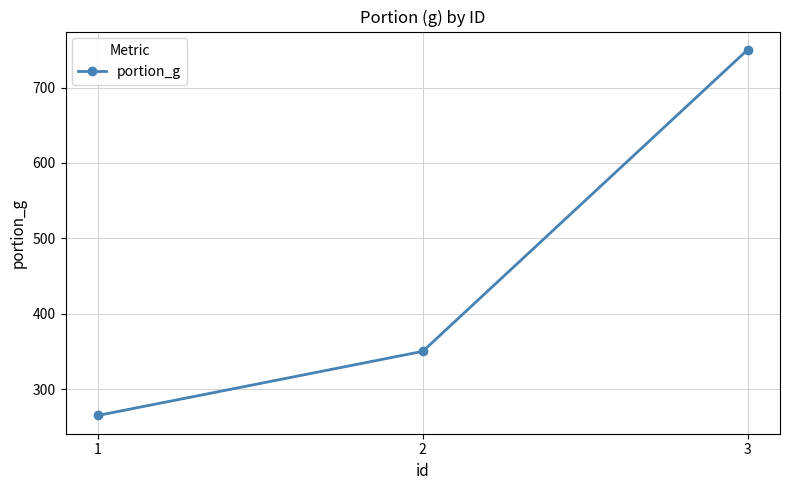

What is the average value?

455